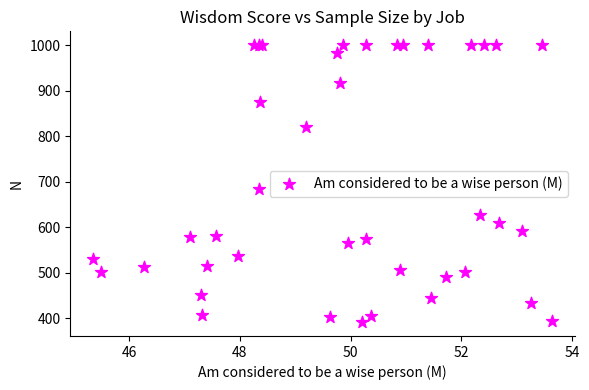

What Y value in the scatter plot is closest to 695?

684